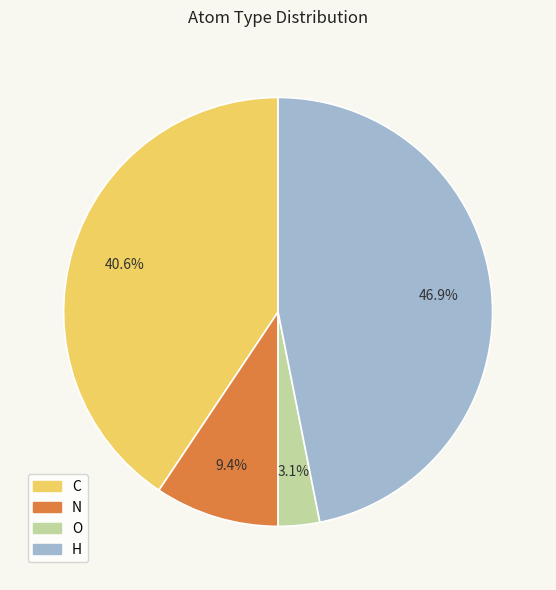

How many segments does this pie chart have?

4